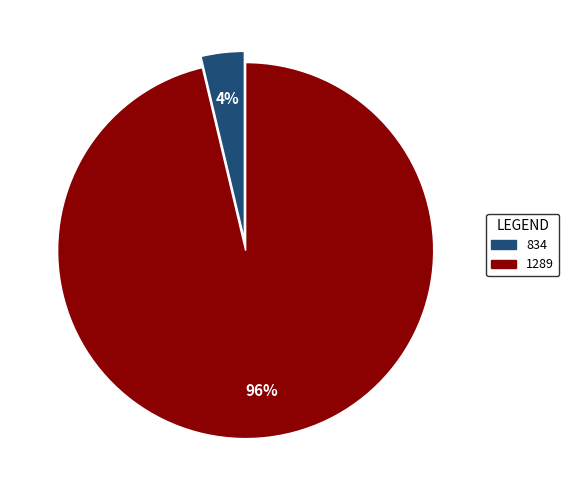

The 834 slice represents 4% of the pie. True or false?

True